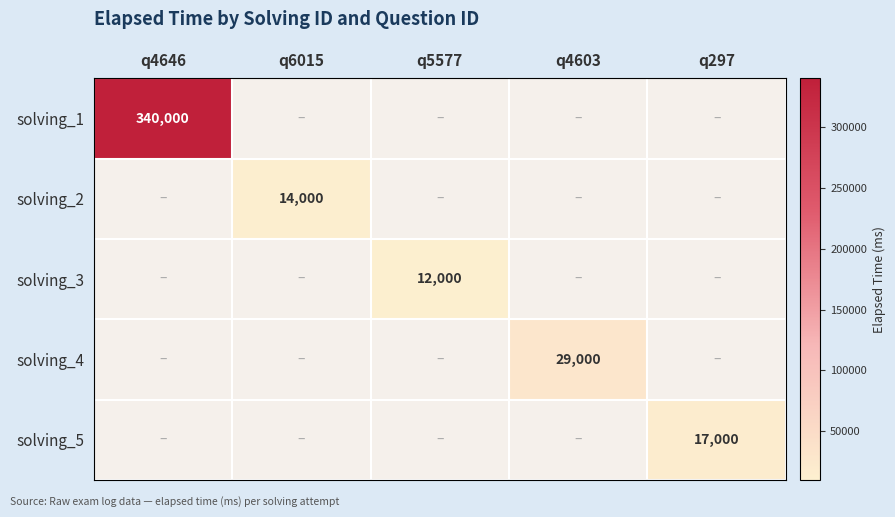

Is it true that solving_2 equals 20696 at q6015?

False